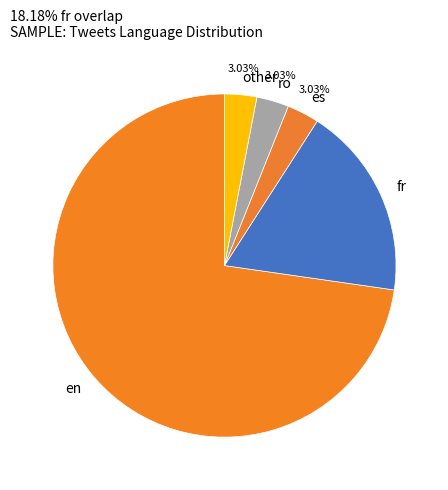

What is the smallest slice in the pie chart?

es